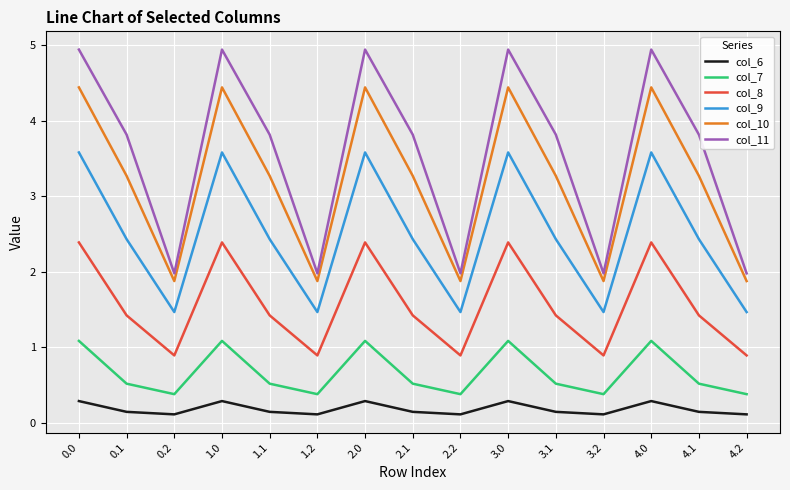

What are all the series names shown in the legend?

col_6, col_7, col_8, col_9, col_10, col_11